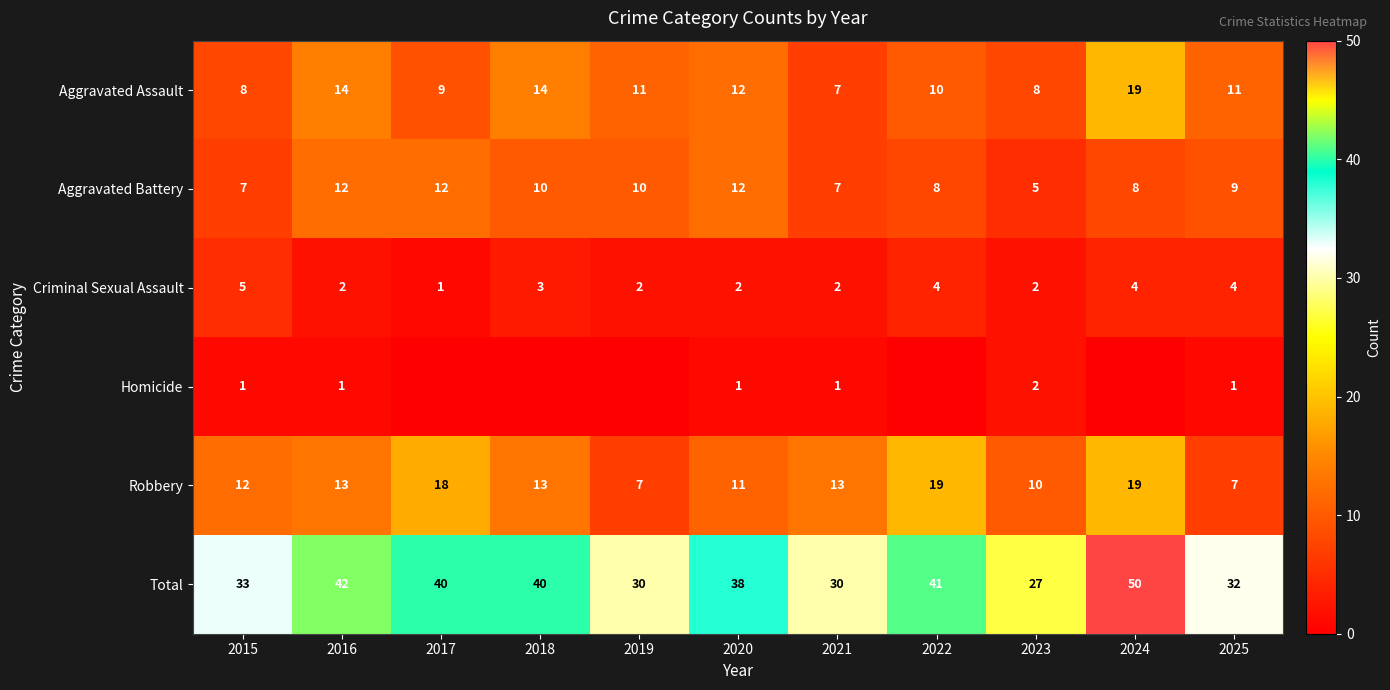

What is the average value of the Total series?

37